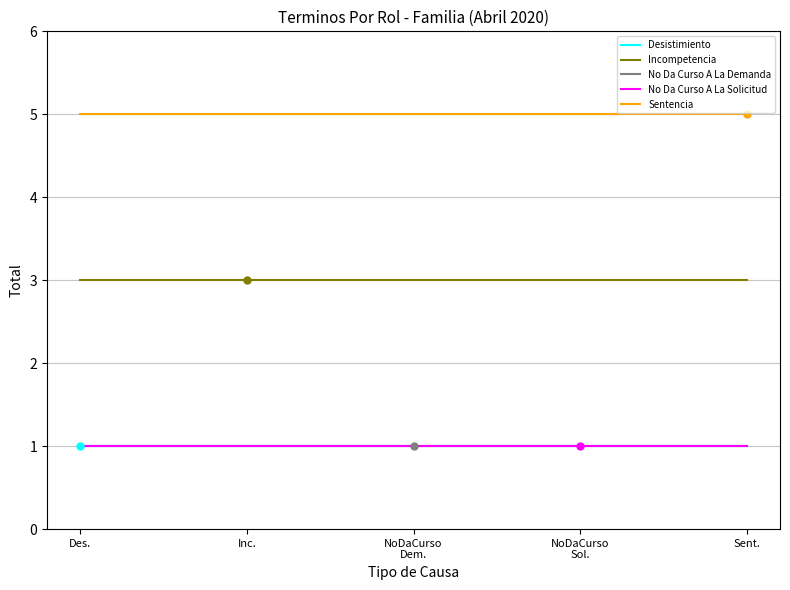

True or false: No Da Curso A La Solicitud and Sentencia intersect in this chart.

False